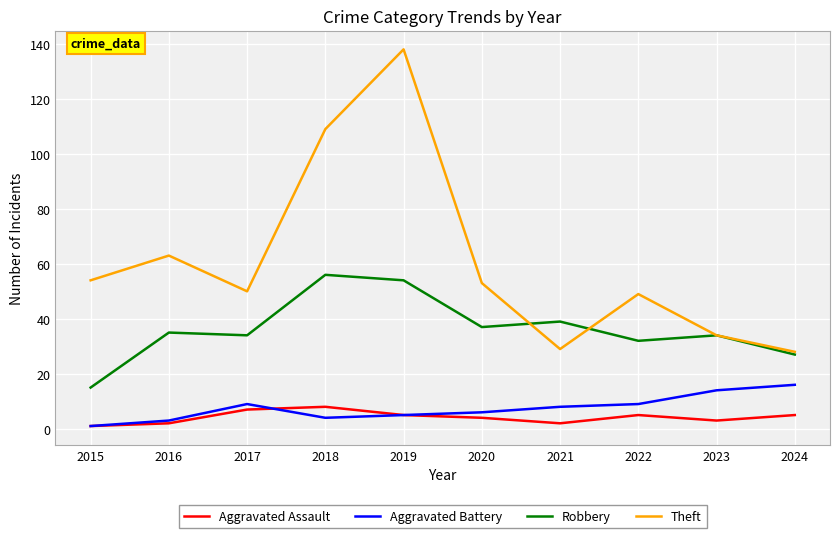

The Theft series shows 49 at 2024. True or false?

False